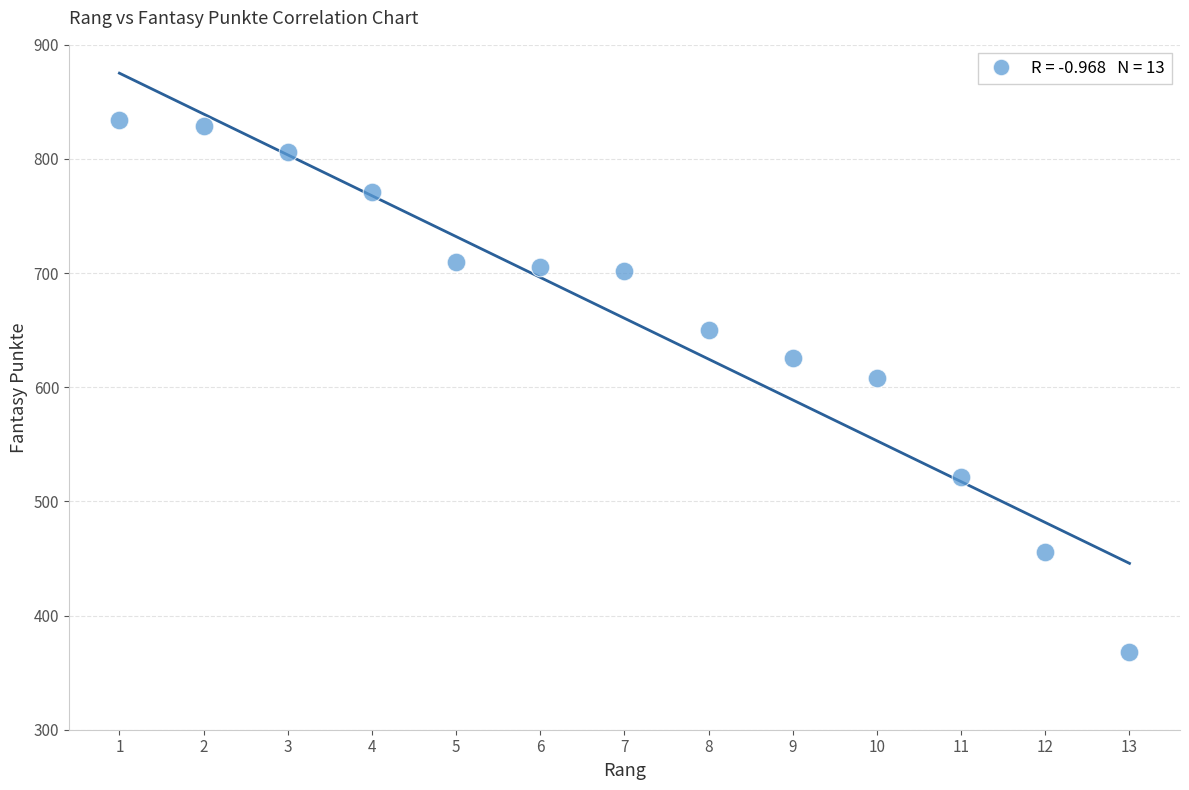

What is the range of Y values (max minus min)?

466